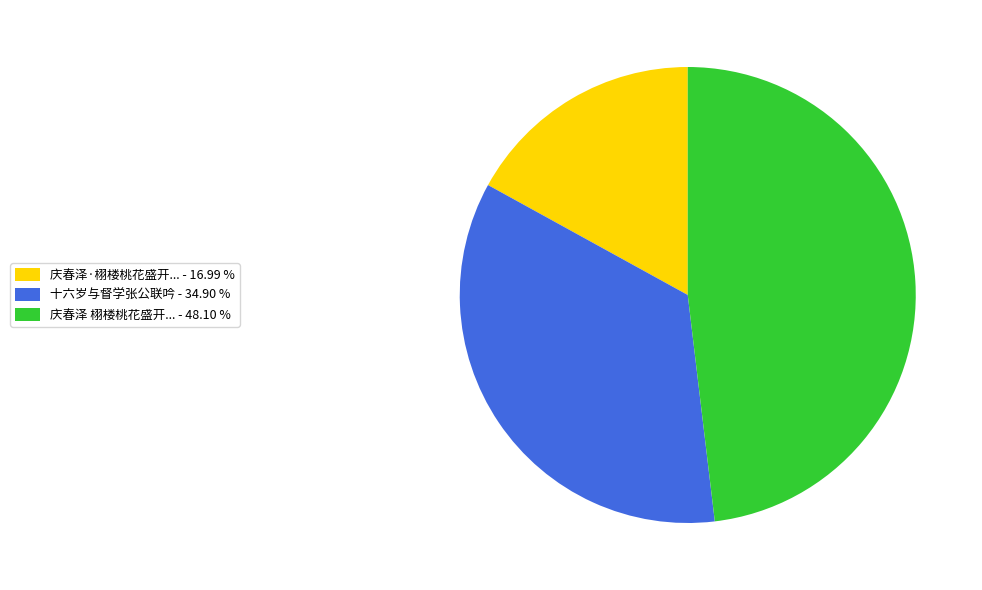

Do 庆春泽·栩楼桃花盛开... - 16.99 % and 庆春泽 栩楼桃花盛开... - 48.10 % together represent more than half of the pie?

Yes